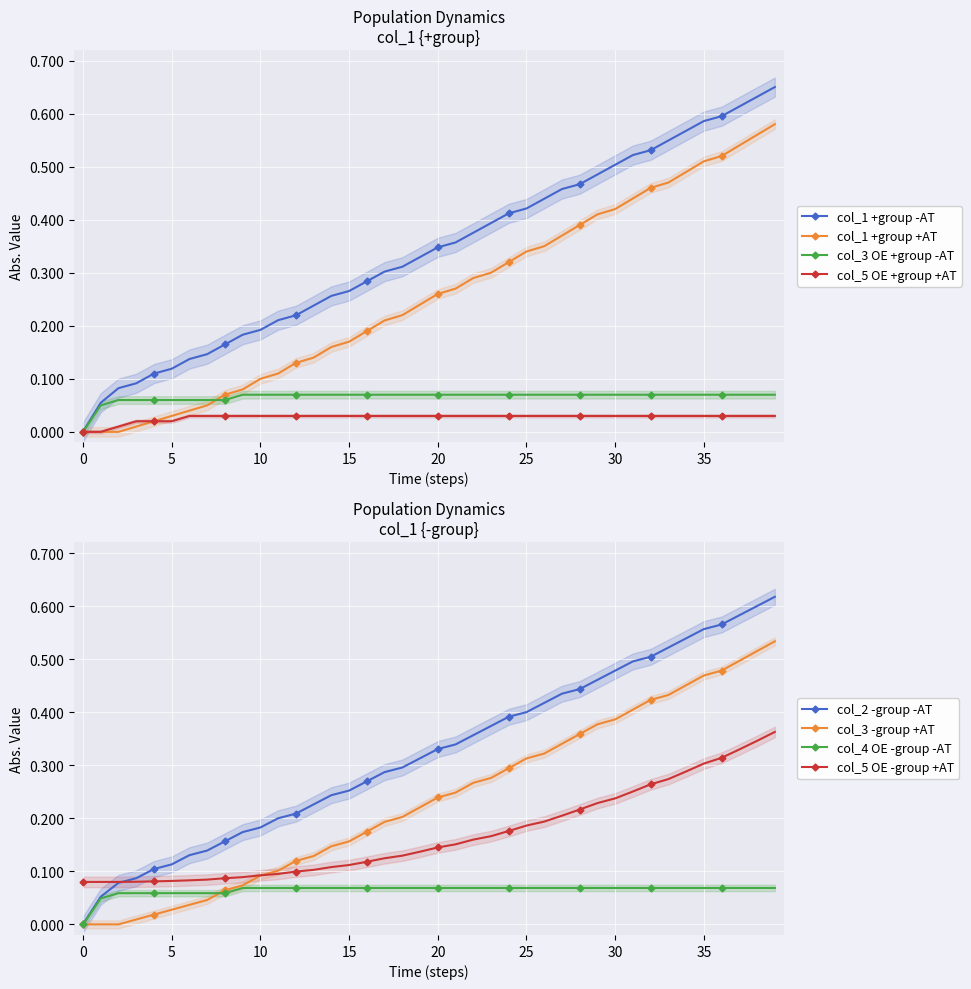

Is the value of col_3 at col_5 greater than the value of col_1 at 25?

No